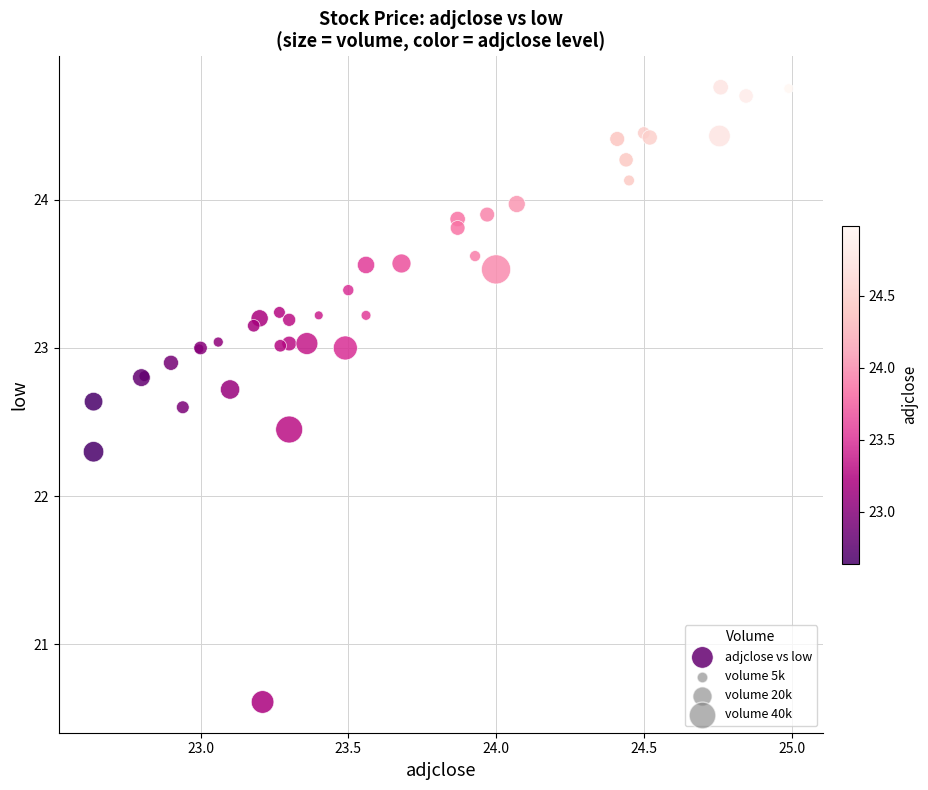

What Y value in the scatter plot is closest to 22?

22.3